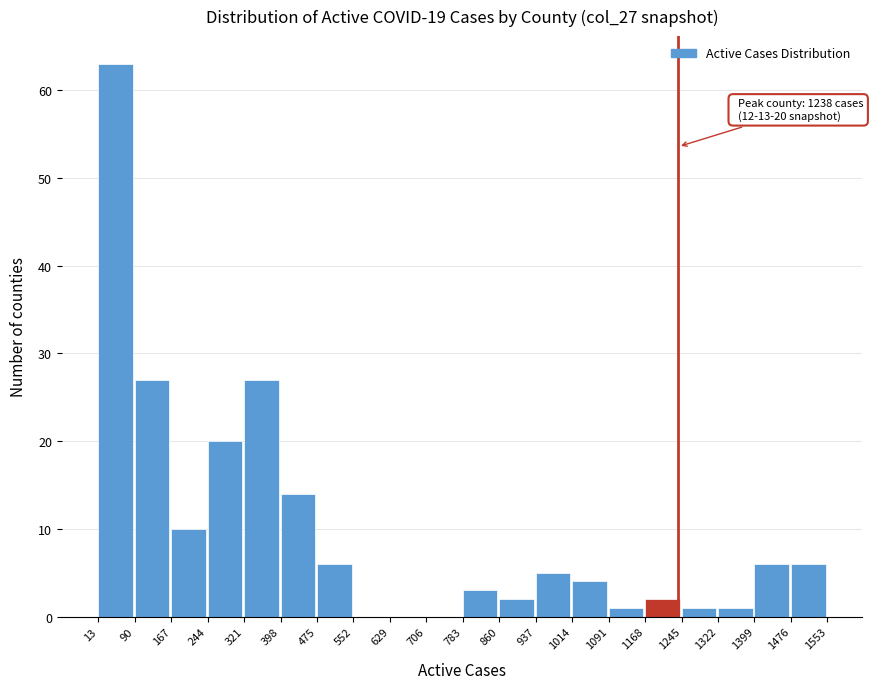

Over which range of the x-axis is the bar tallest?

13 to 90